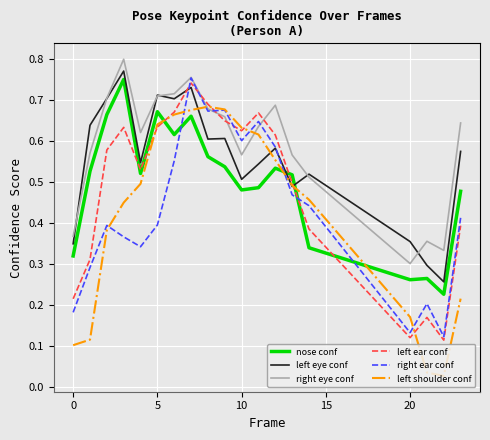

Which series has the largest total across all categories?

right eye conf